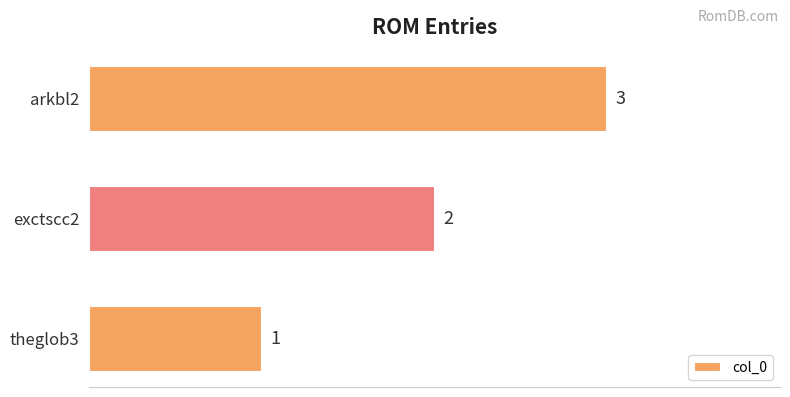

Count the number of data series in this chart.

1